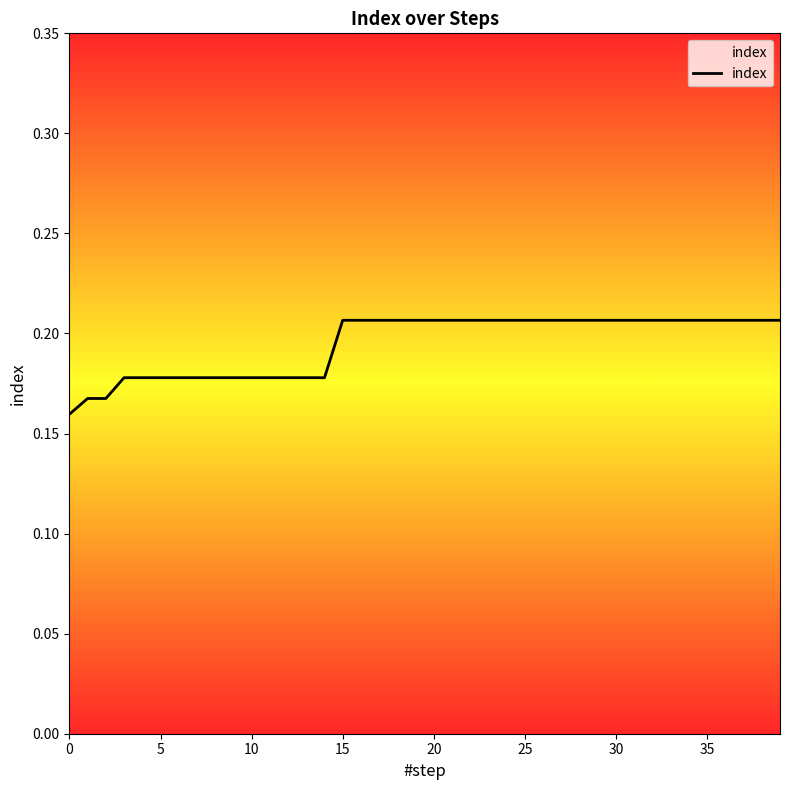

Is this an area chart (filled region under the line)?

No